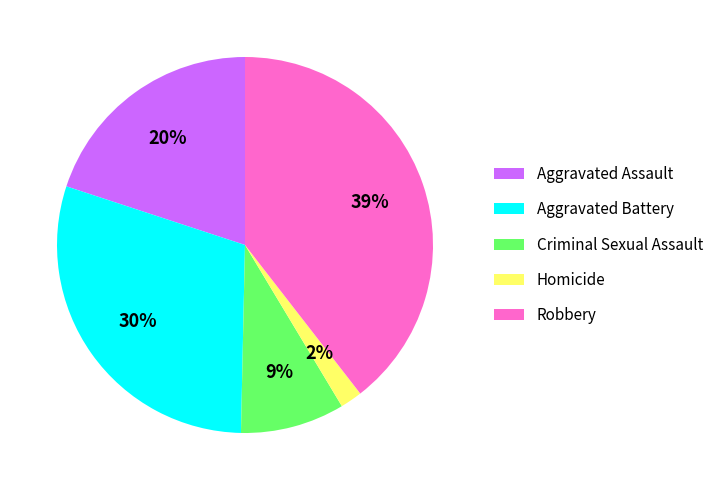

How many segments does this pie chart have?

5